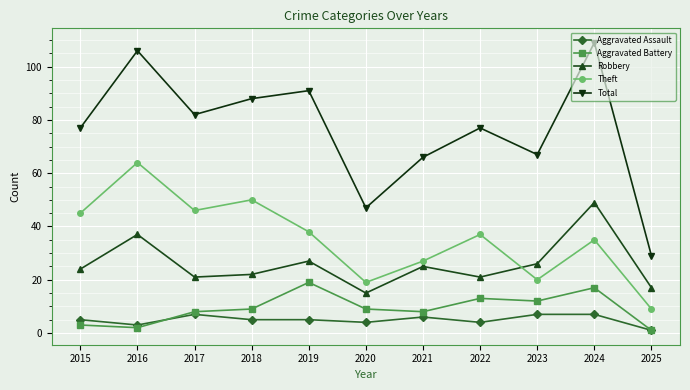

The value of Aggravated Assault at 2017 is 7. True or false?

True